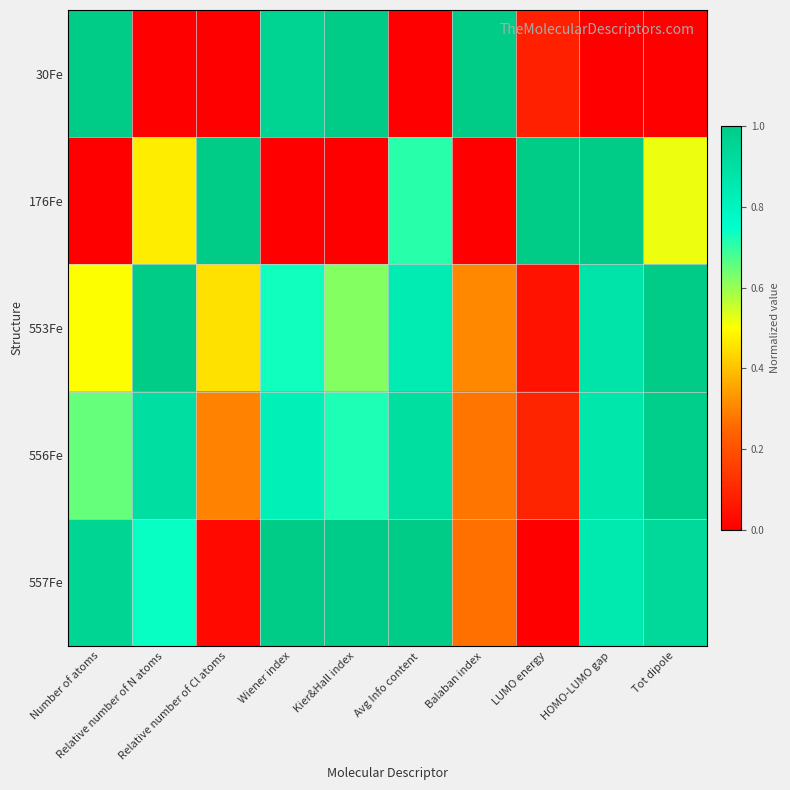

At Number of atoms, list the series in order from smallest to largest.

176Fe, 553Fe, 556Fe, 557Fe, 30Fe